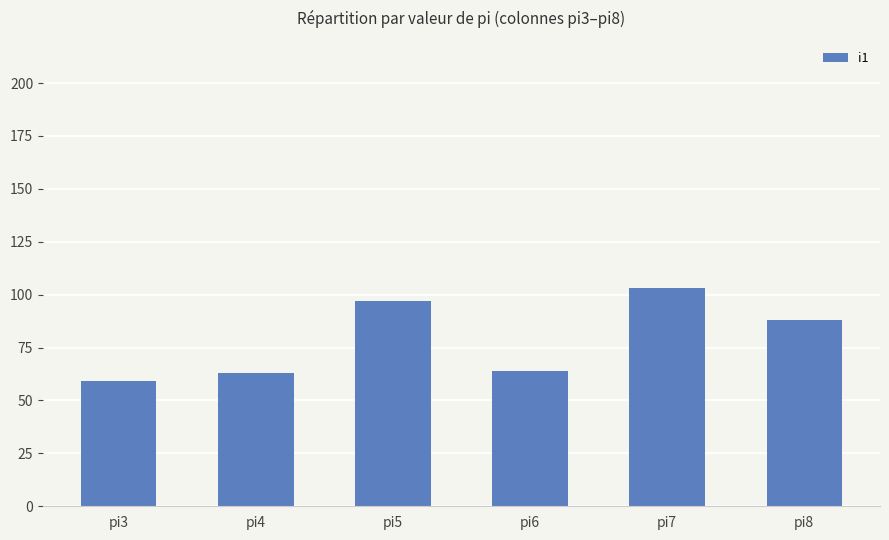

What is the difference between the second highest and second lowest values?

34